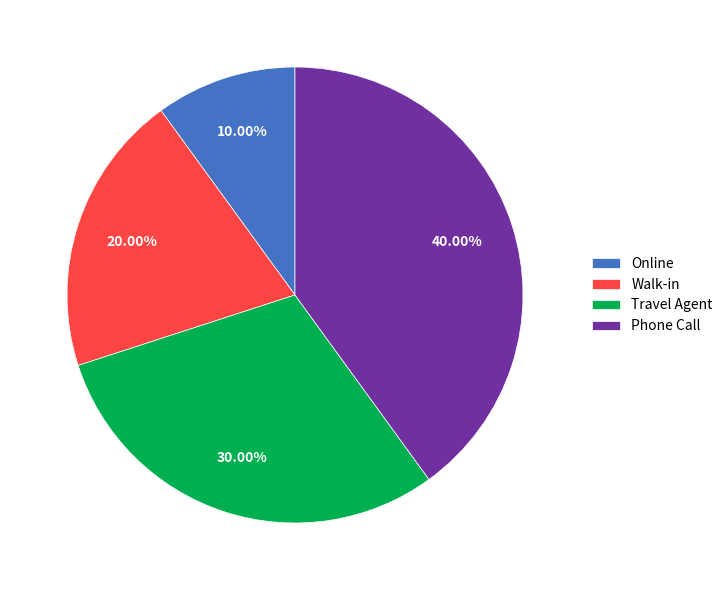

Is it true that Travel Agent is 35% of the pie?

False